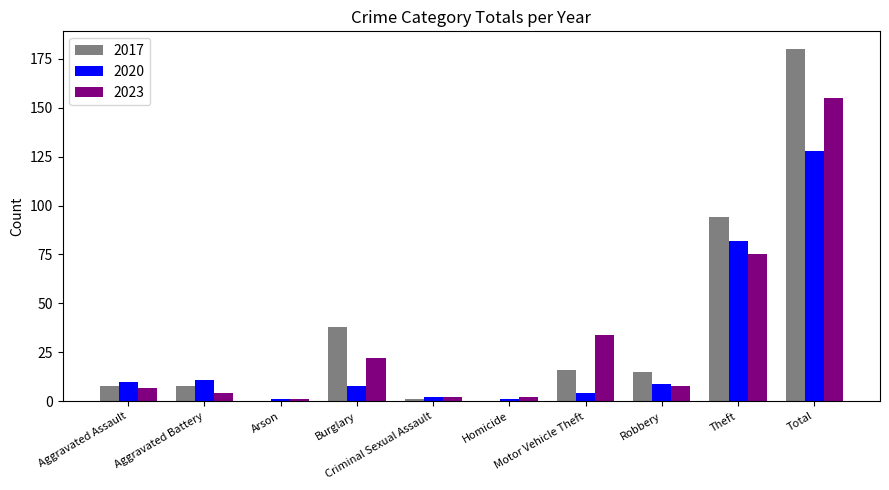

Which series has the largest total across all categories?

2017